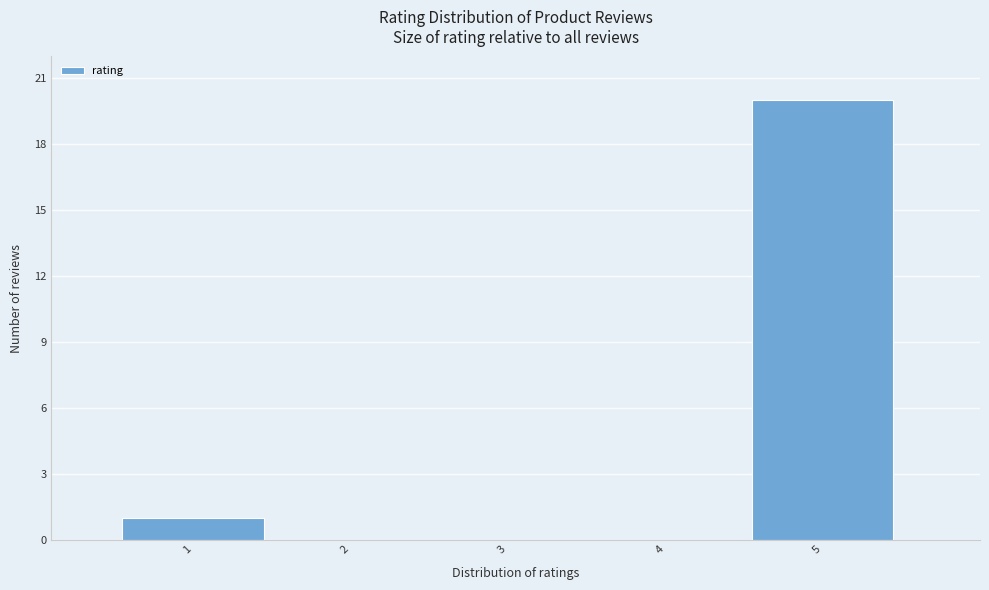

Reading left to right, transcribe this chart: for each bar, give the range it covers on the x-axis and its height. The values are not printed on the chart, so give them approximately, as read against the axis.

0.5 to 1.5: 1
1.5 to 2.5: 0
2.5 to 3.5: 0
3.5 to 4.5: 0
4.5 to 5.5: 20